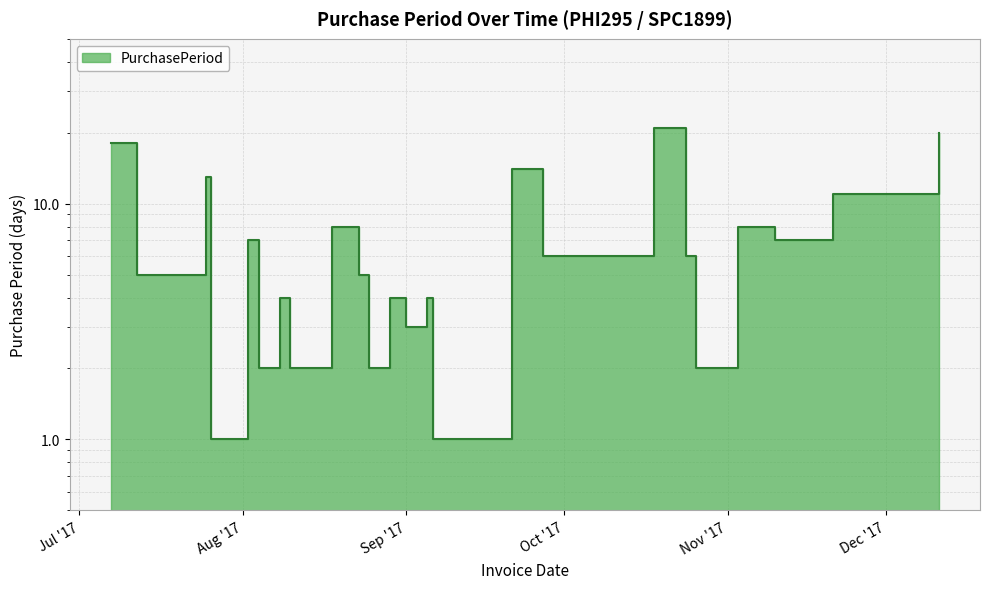

The value at 2017-07-07 is 27. True or false?

False